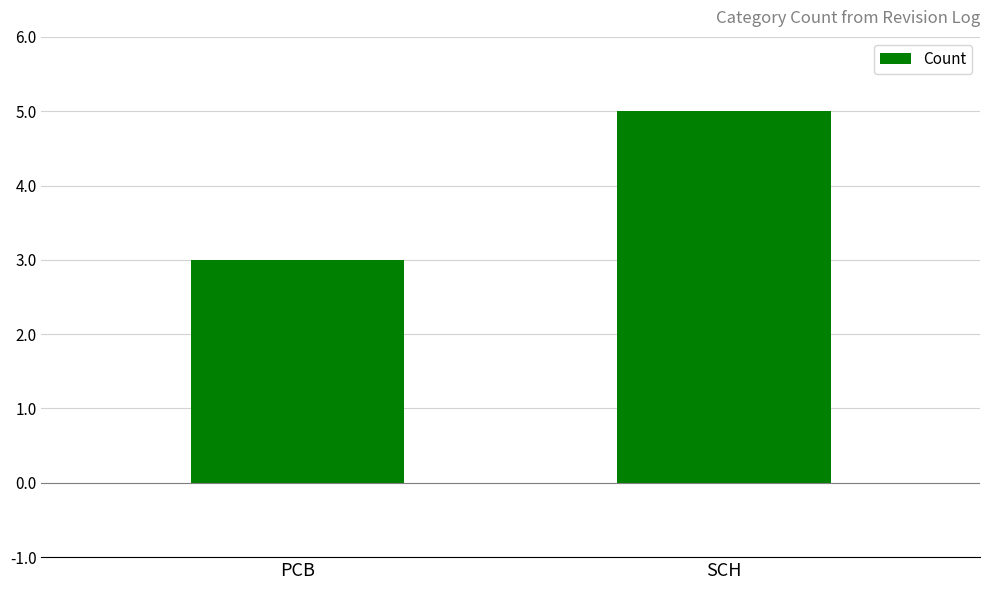

What position from the right is SCH?

1